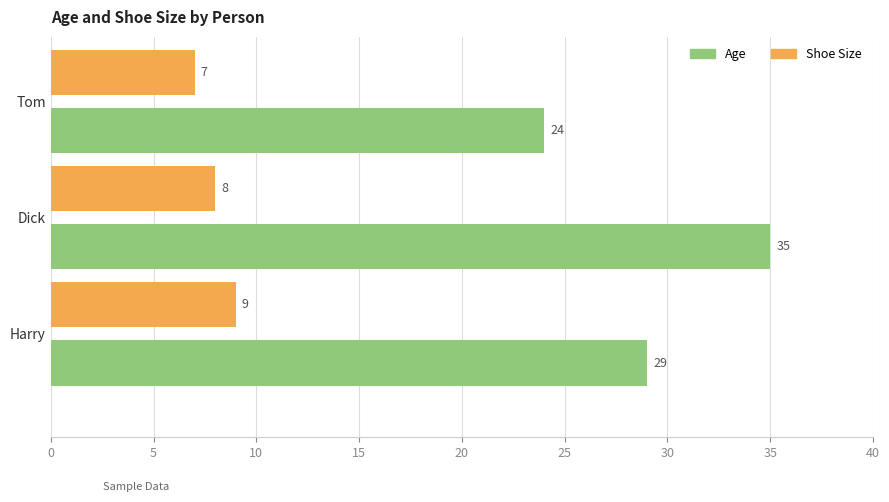

At which category is the sum across all series the highest?

Dick